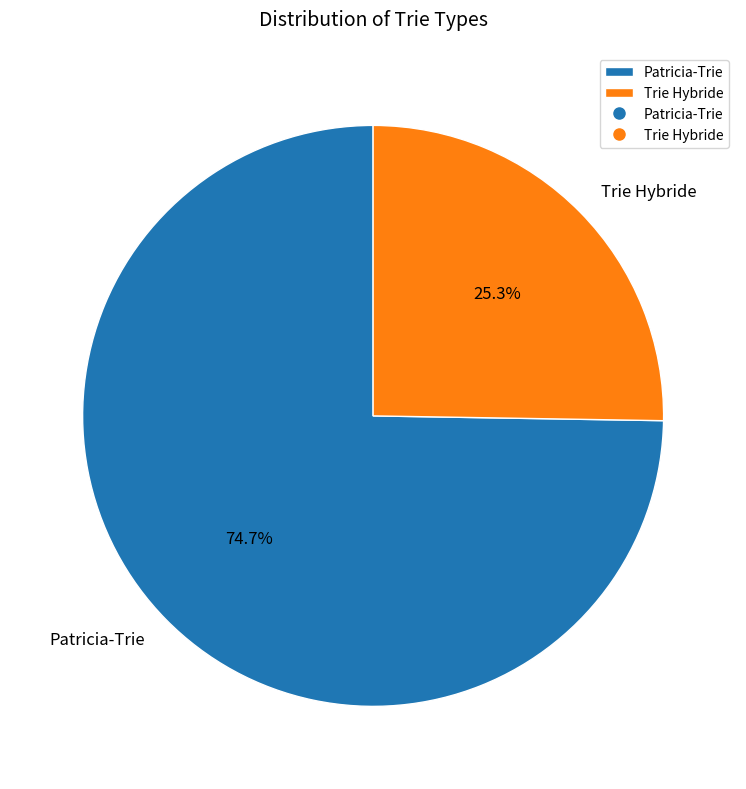

Which has a higher value, Patricia-Trie or Trie Hybride?

Patricia-Trie